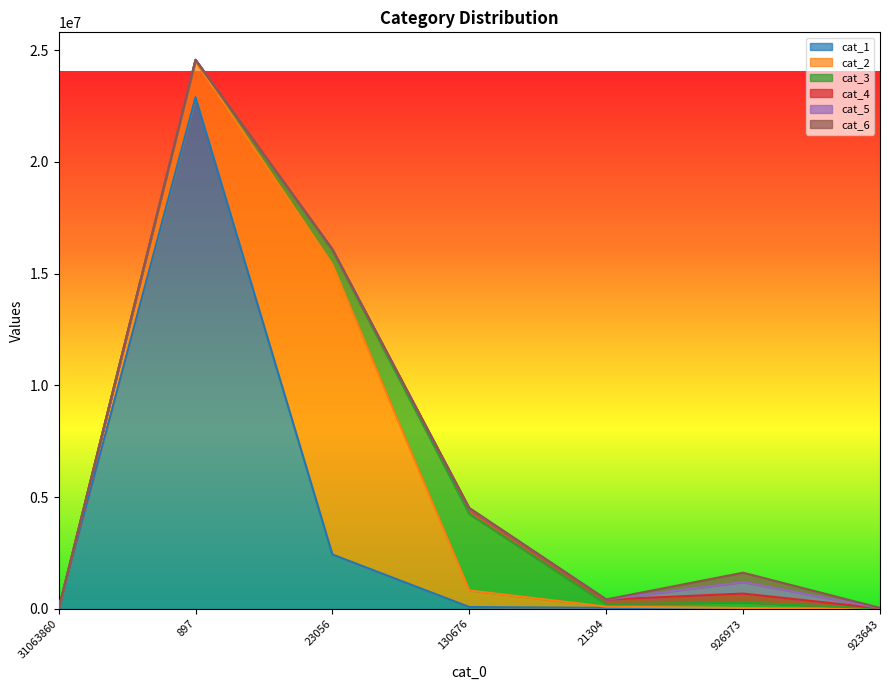

What position from the right is 21304?

3